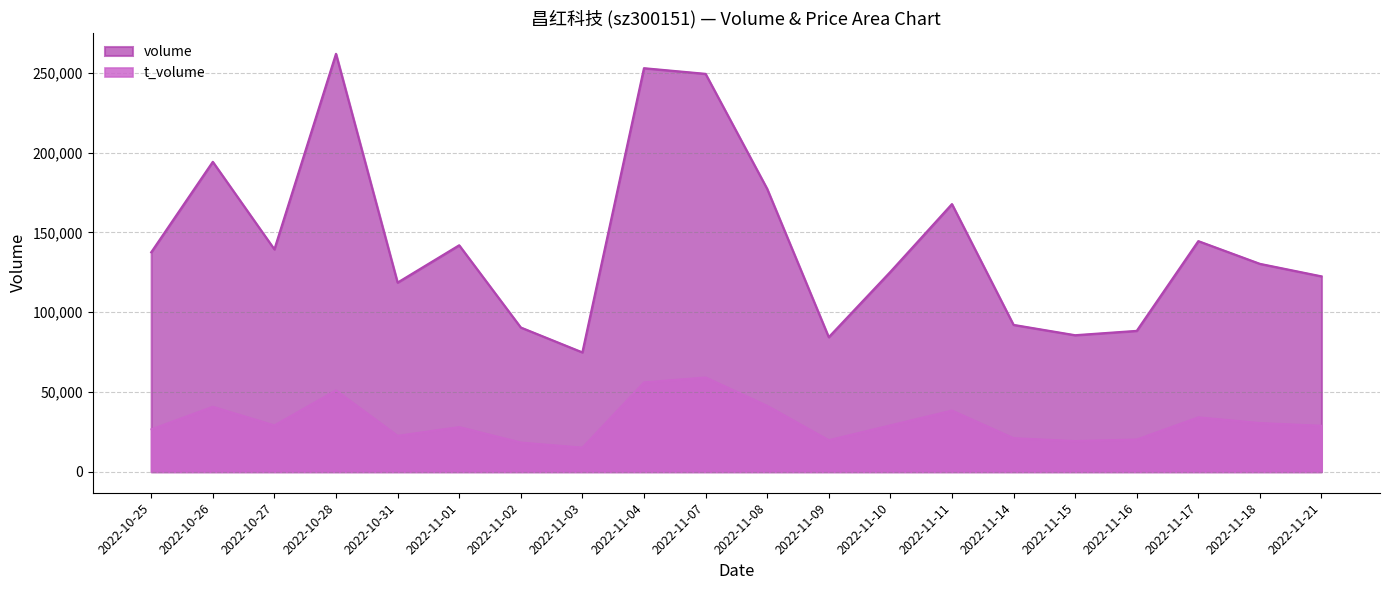

List the series in order of their peak value, lowest first.

t_volume, volume